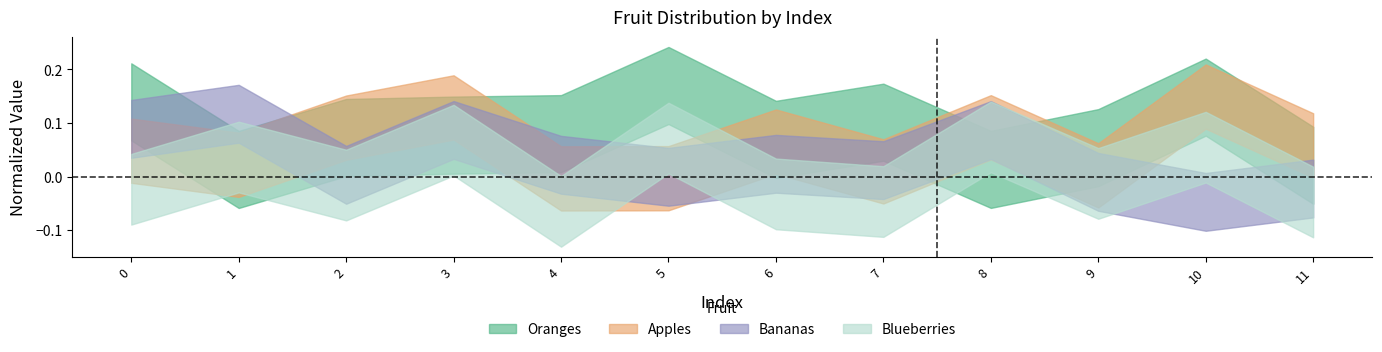

Does the chart have visible grid lines?

No